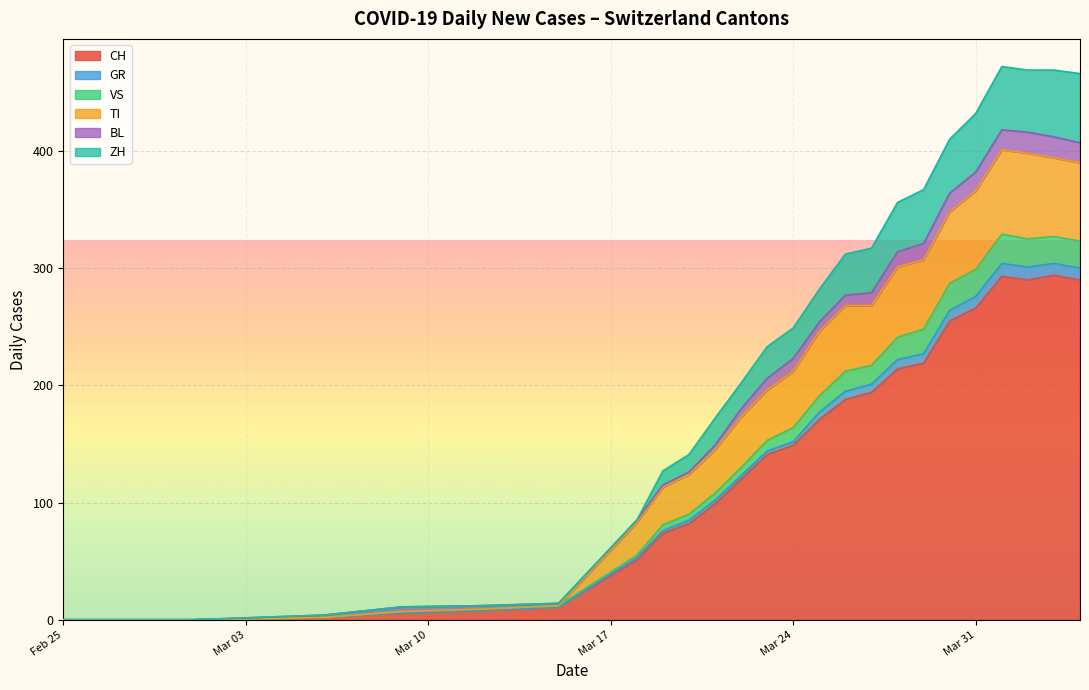

True or false: GR and VS intersect in this chart.

False